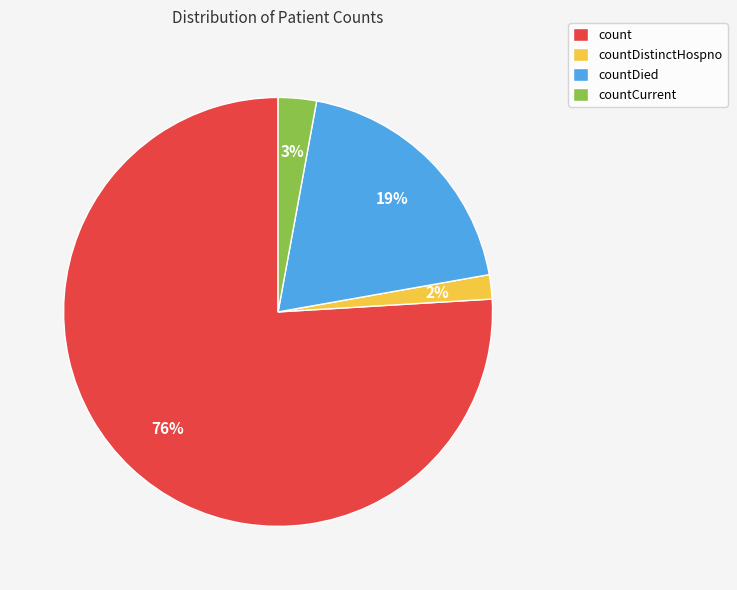

The countDied slice represents 25% of the pie. True or false?

False